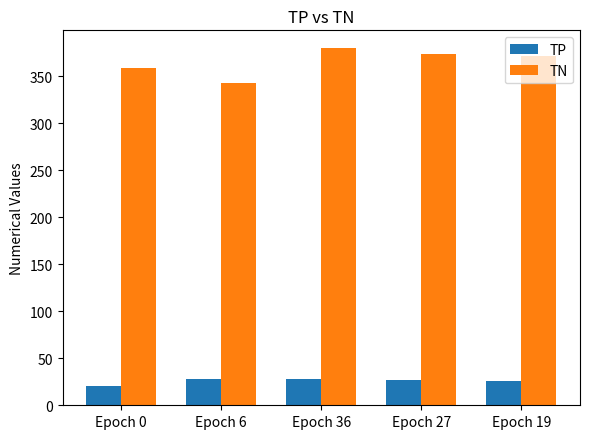

What is the total value across all series at Epoch 36?

408